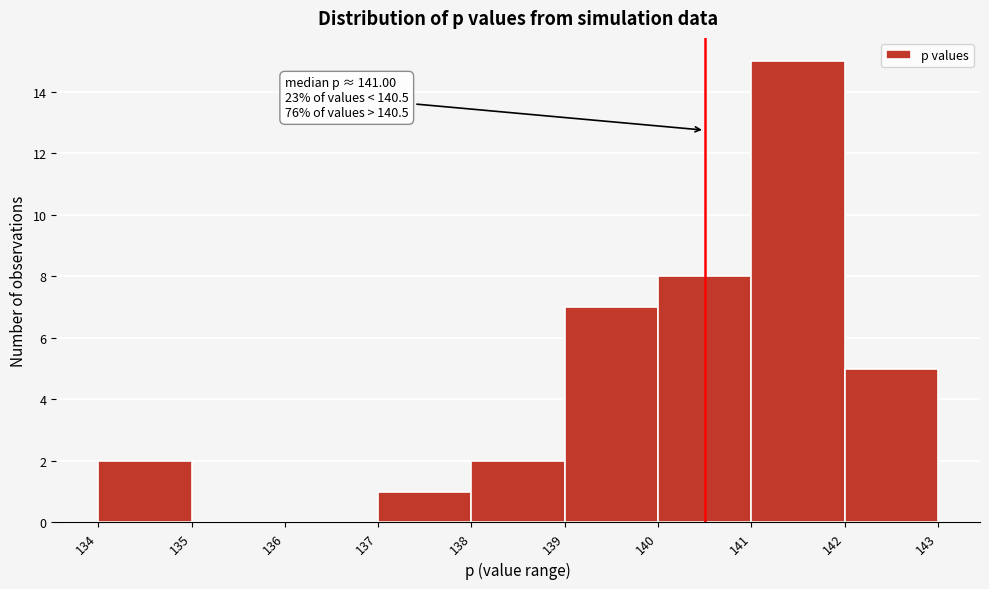

Over which range of the x-axis is the bar tallest?

141 to 142